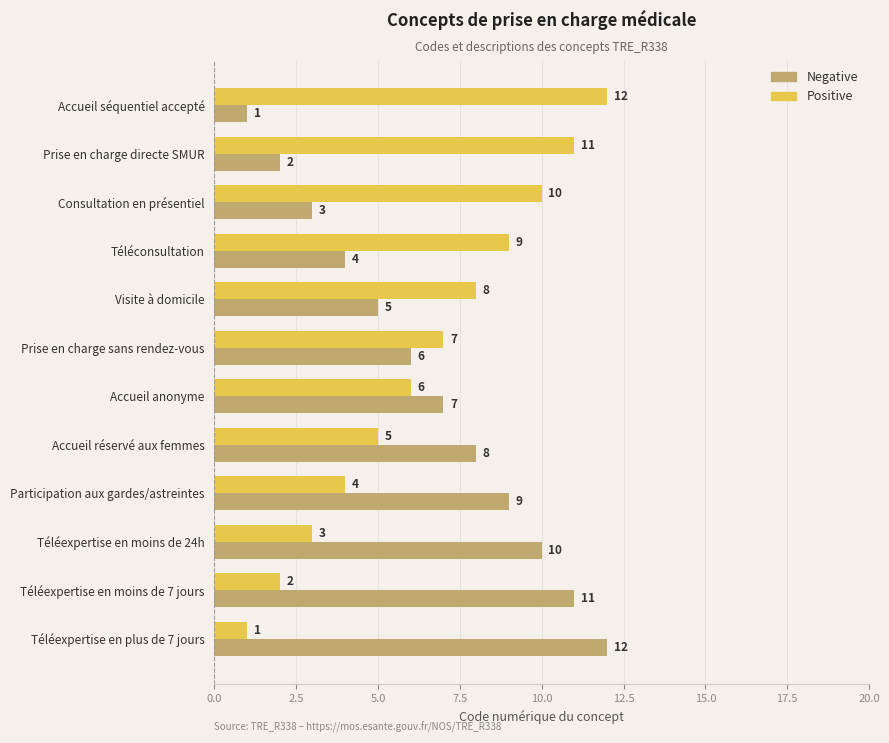

At which label is Positive closest to 6?

Accueil anonyme